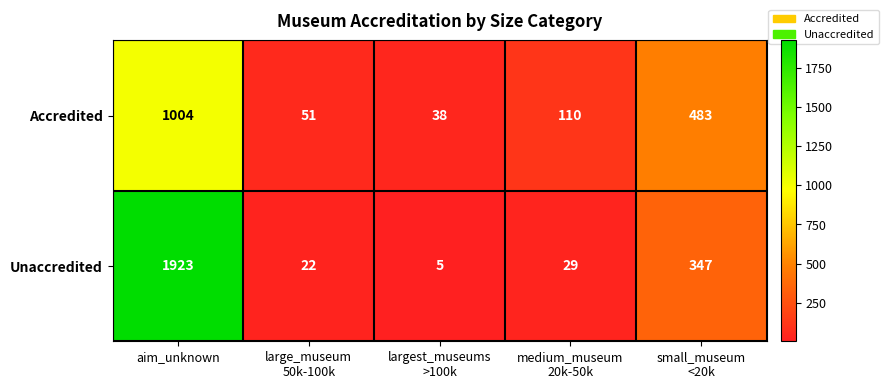

Which series has the largest total across all categories?

Unaccredited